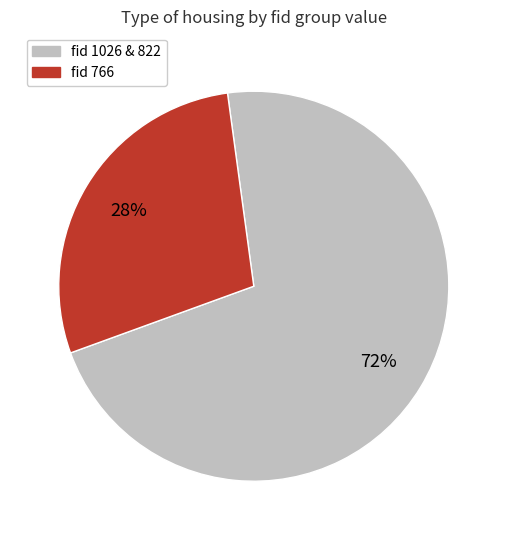

Which slice is the smallest?

fid 766